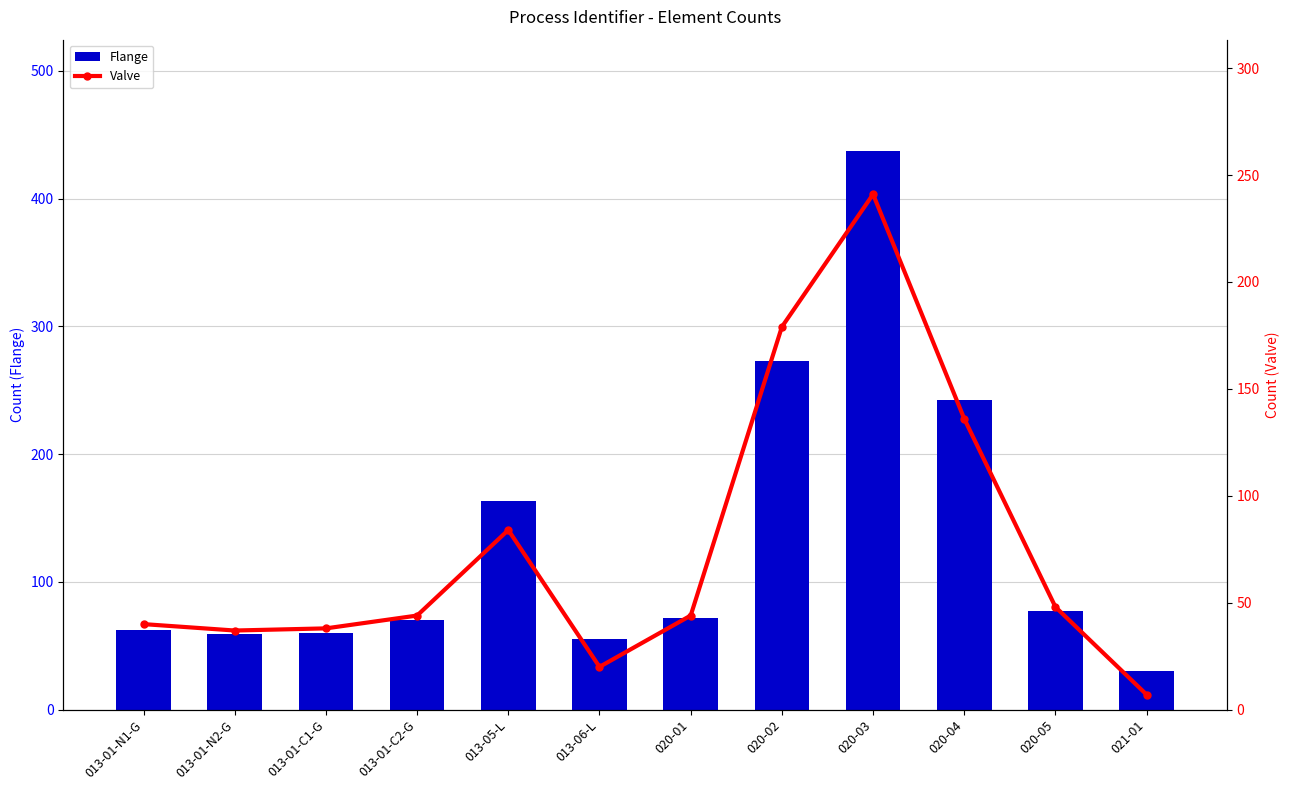

Reading left to right, list all the values displayed in this chart.

Flange: 62	59	60	70	163	55	72	273	437	242	77	30
Valve: 40	37	38	44	84	20	44	179	241	136	48	7